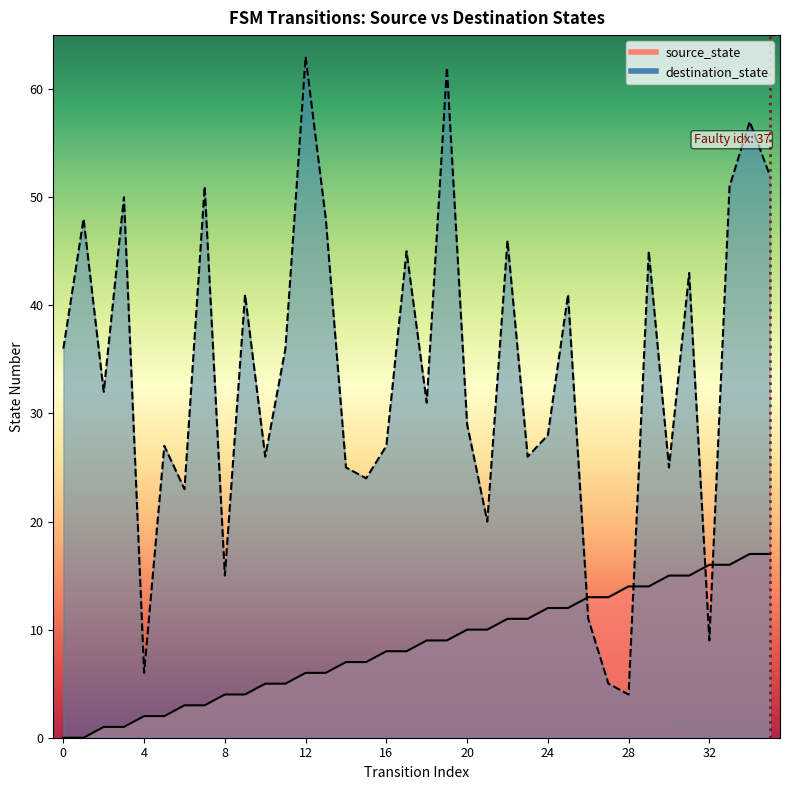

Reading left to right, extract all data points from this chart.

source_state: 0=0	1=0	2=1	3=1	4=2	5=2	6=3	7=3	8=4	9=4	10=5	11=5	12=6	13=6	14=7	15=7	16=8	17=8	18=9	19=9	20=10	21=10	22=11	23=11	24=12	25=12	26=13	27=13	28=14	29=14	30=15	31=15	32=16	33=16	34=17	35=17
destination_state: 0=36	1=48	2=32	3=50	4=6	5=27	6=23	7=51	8=15	9=41	10=26	11=36	12=63	13=48	14=25	15=24	16=27	17=45	18=31	19=62	20=29	21=20	22=46	23=26	24=28	25=41	26=11	27=5	28=4	29=45	30=25	31=43	32=9	33=51	34=57	35=52